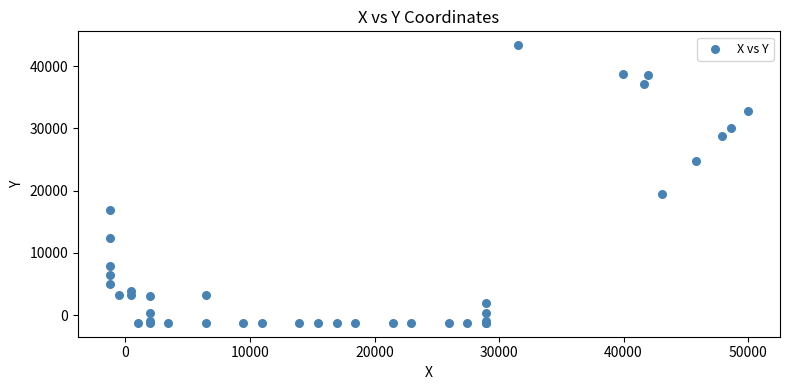

What Y value in the scatter plot is closest to 21044?

19433.6